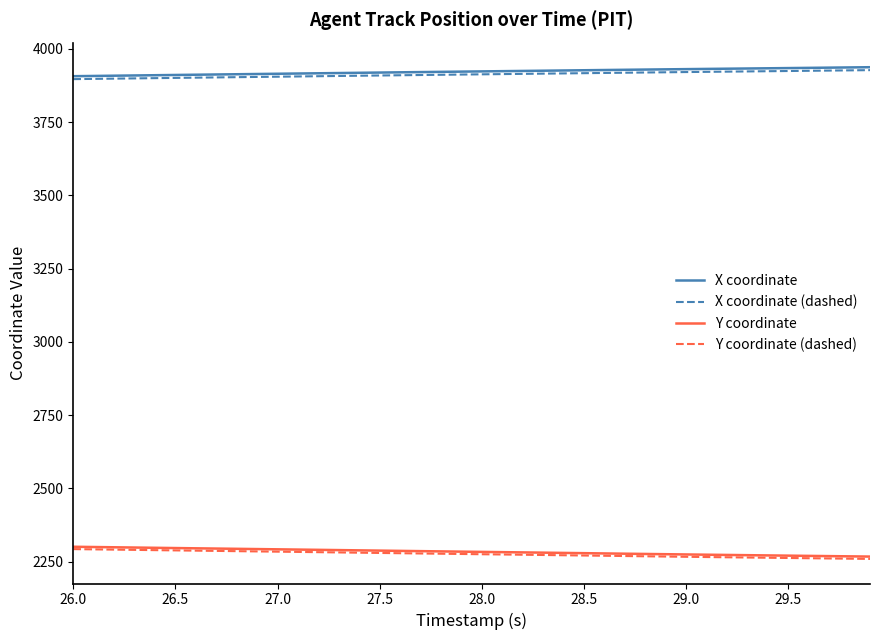

How many lines are shown in the chart?

4